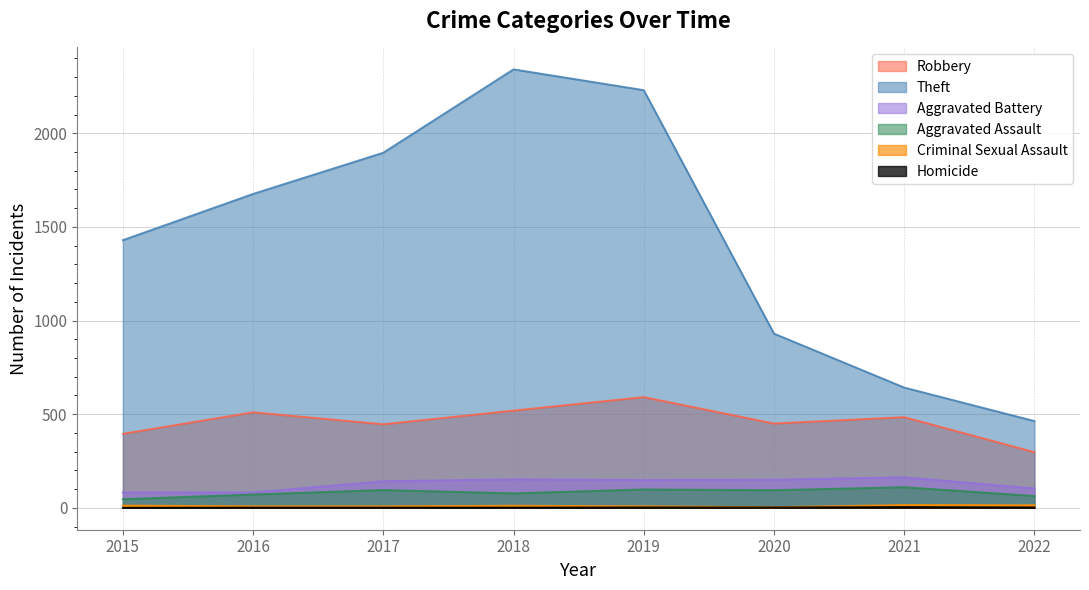

True or false: Aggravated Assault has more than 2 interior local peaks.

True